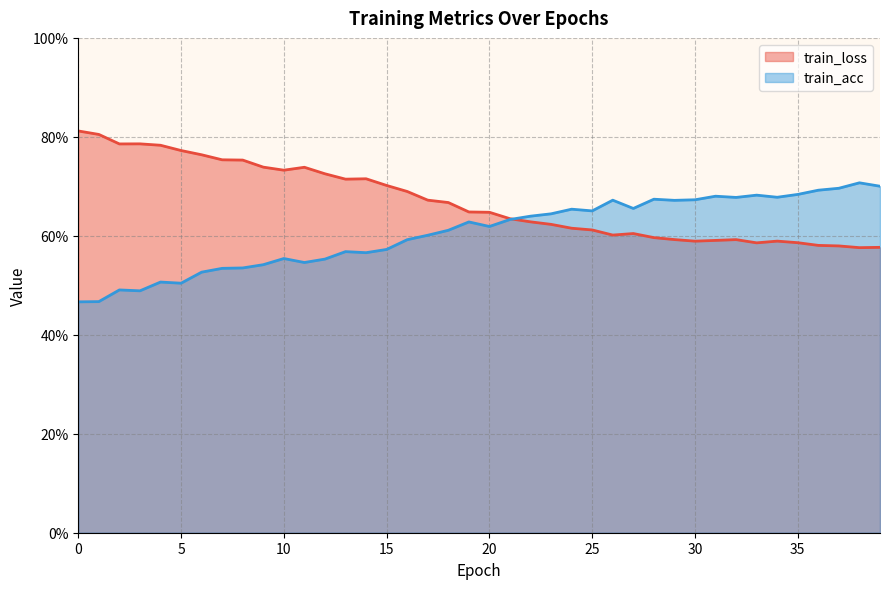

Is it true that train_loss equals 0.8 at 26.0?

False